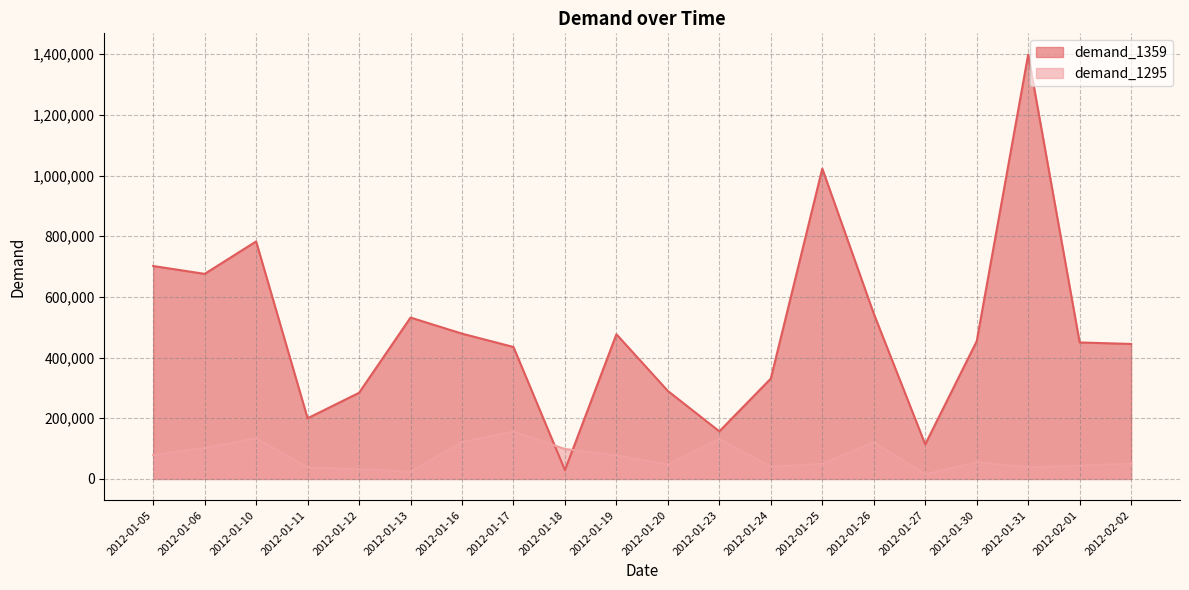

What is the difference between the highest and lowest values at 2012-02-01?

406700